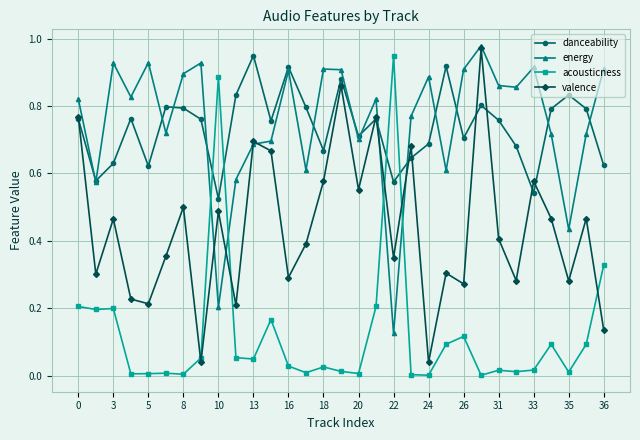

How many interior local valleys does the valence series have?

11